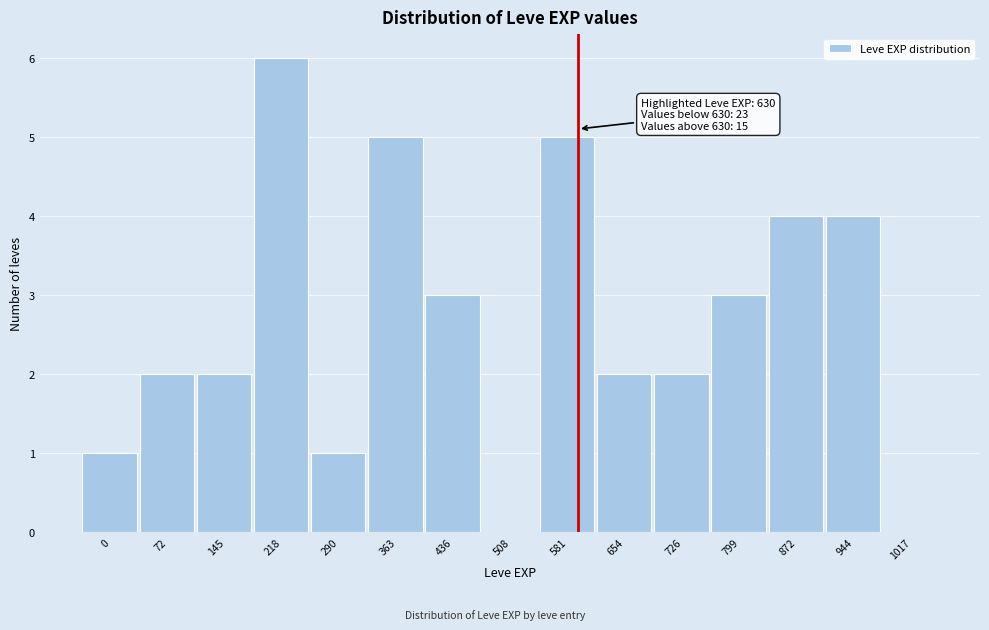

Reading left to right, what are all the values shown in this chart?

0=1	72=2	145=2	218=6	290=1	363=5	436=3	508=0	581=5	654=2	726=2	799=3	872=4	944=4	1017=0